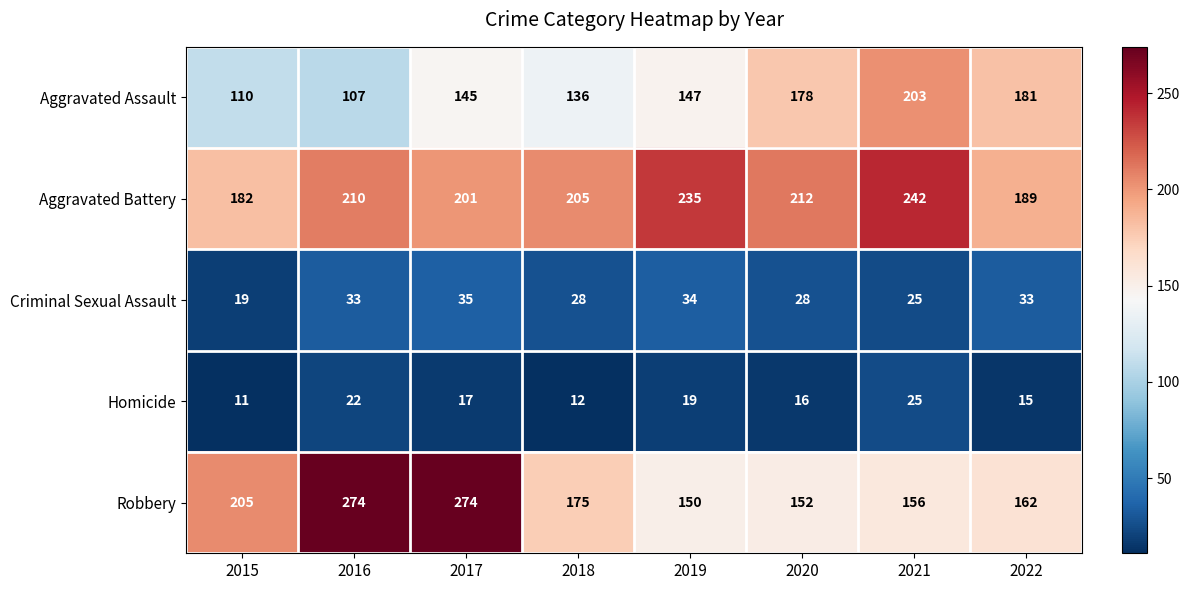

At how many categories does at least one series exceed 49?

8